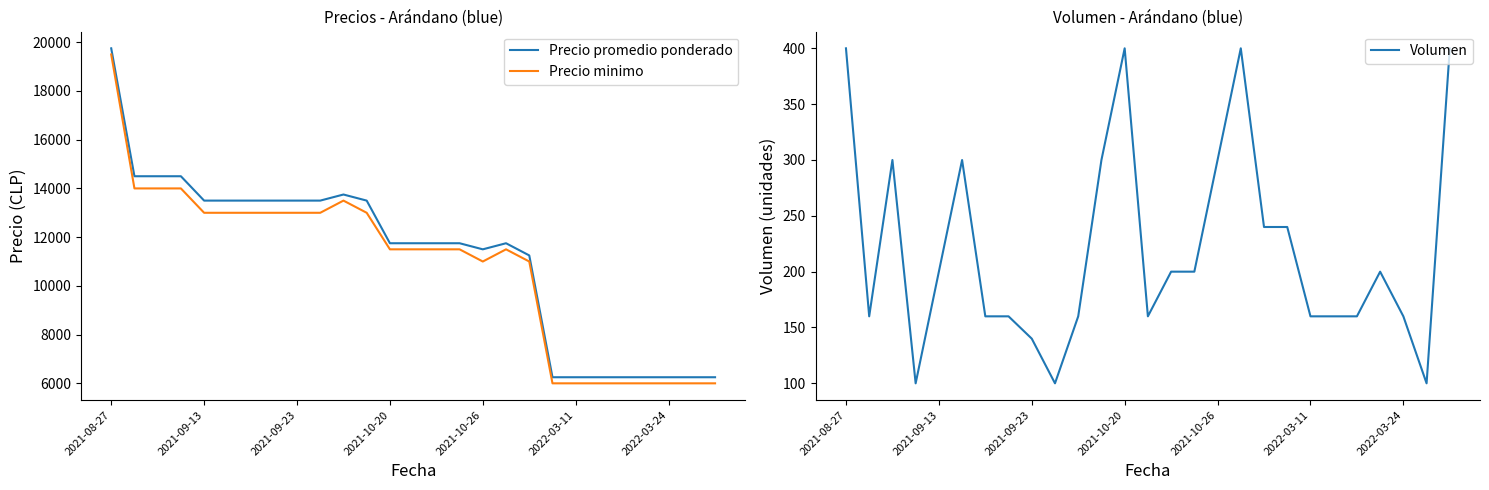

Which series has the widest spread of values?

Precio promedio ponderado